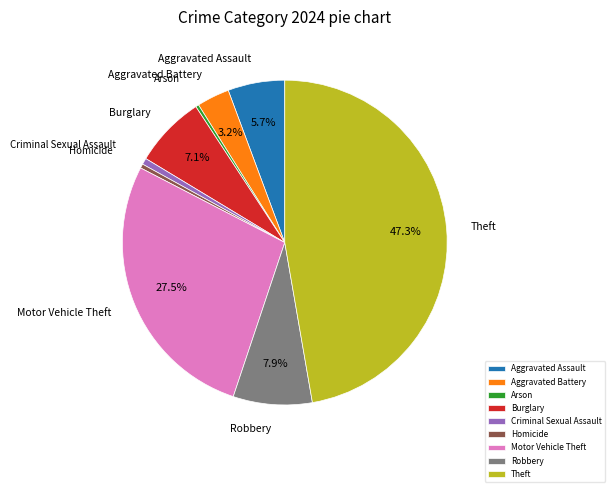

Is Criminal Sexual Assault the majority of the pie?

No